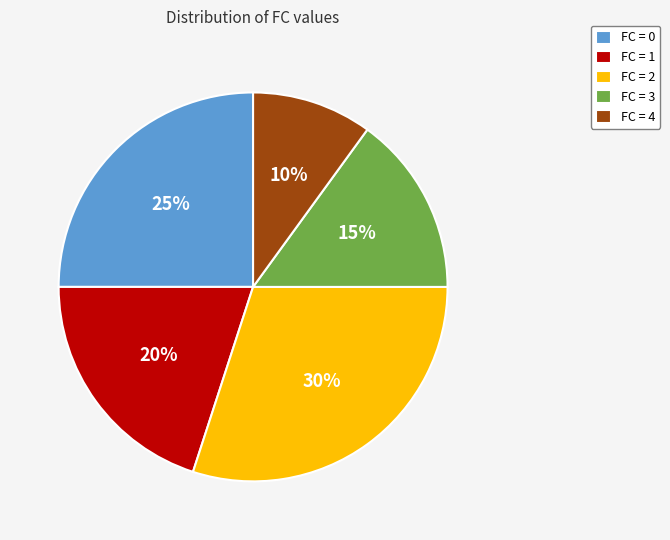

How many slices are in this pie chart?

5